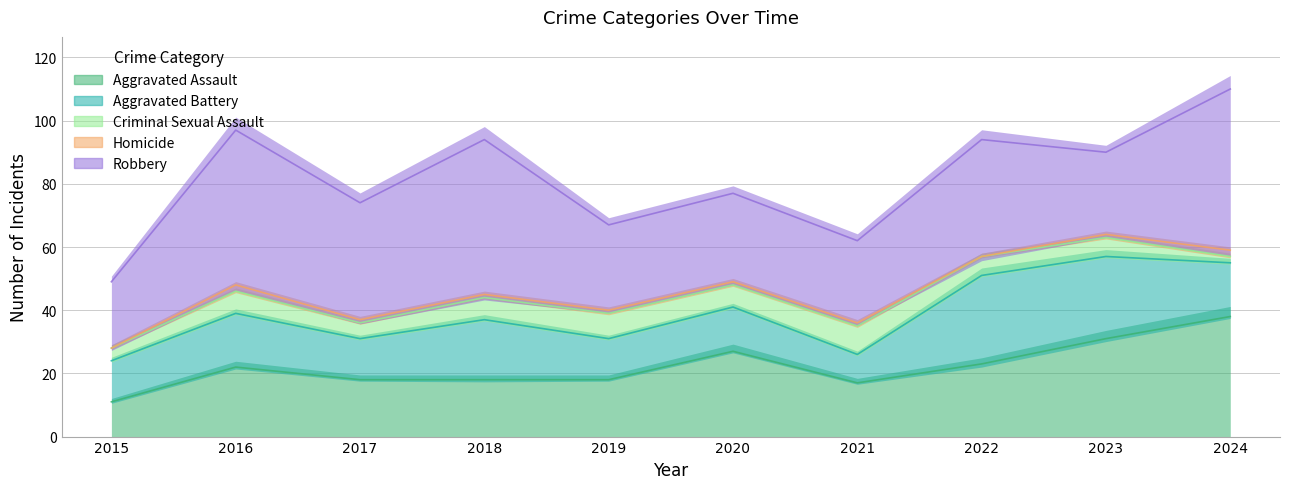

Which series has the largest range (max minus min)?

Robbery